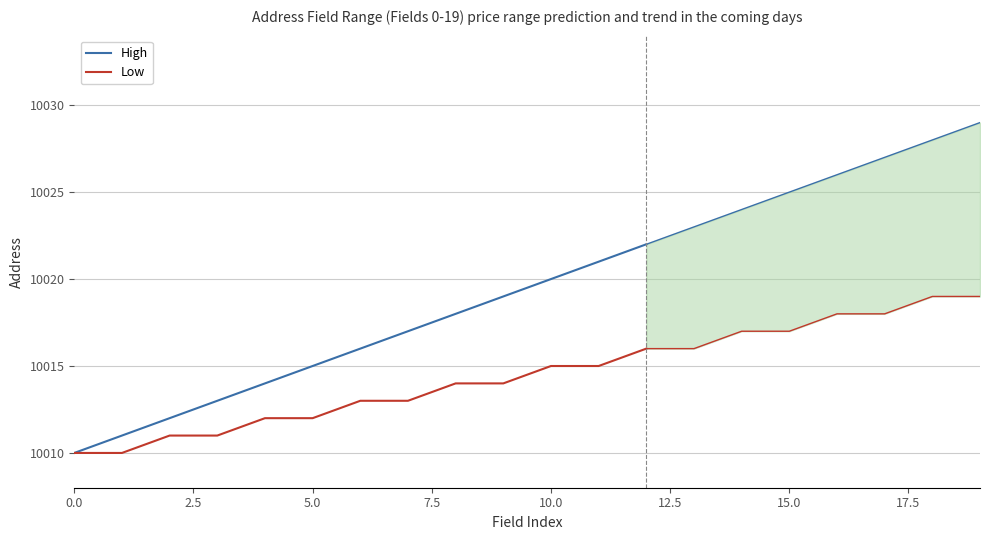

True or false: High and Low intersect in this chart.

False